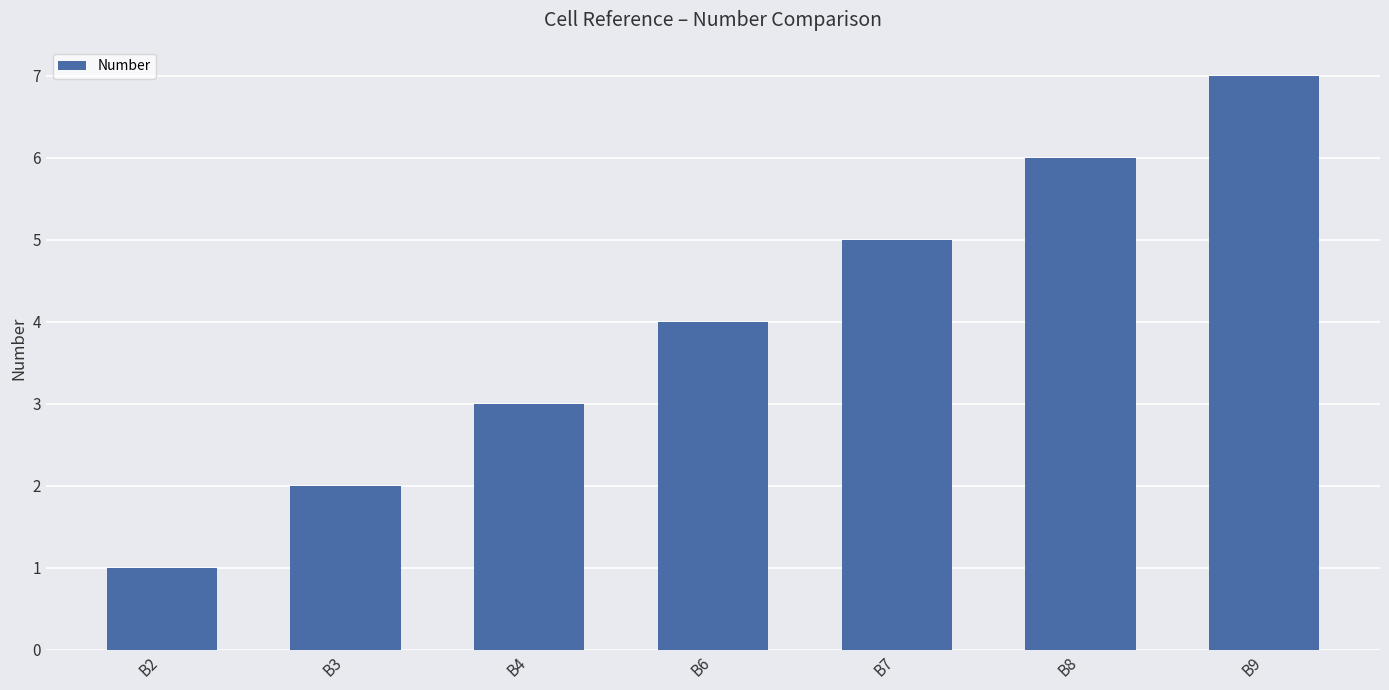

What is the ratio of the value at B2 to the value at B4?

0.3